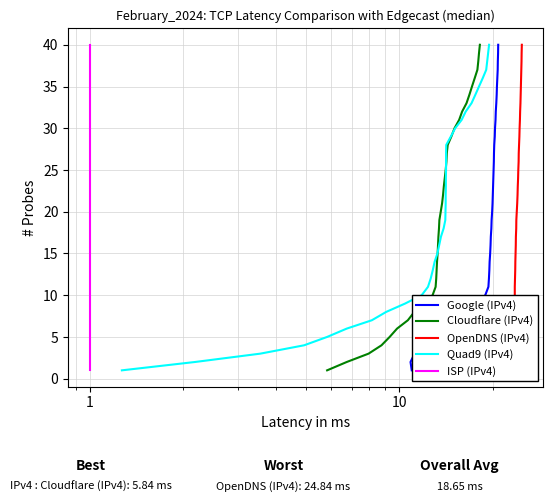

How many lines are shown in the chart?

5